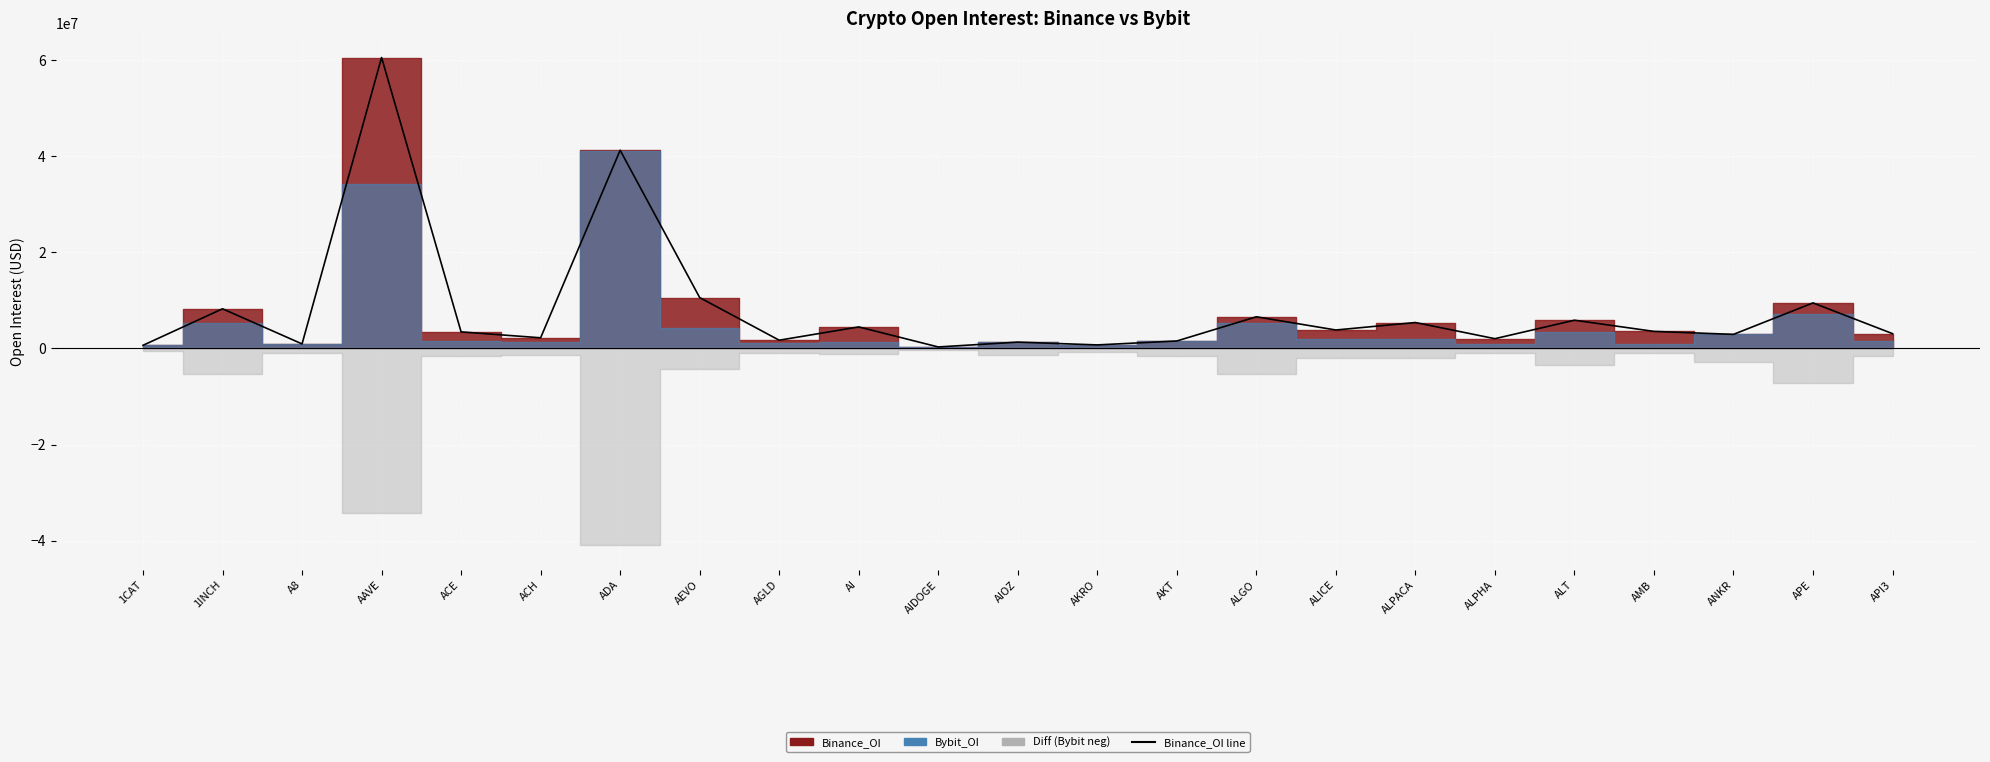

Where is the first local maximum?

1INCH